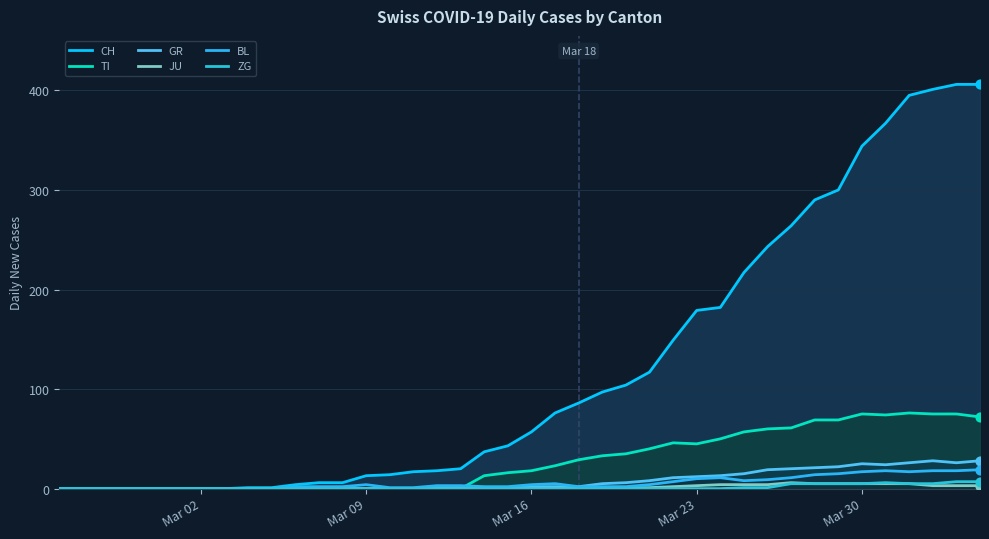

At how many categories does at least one series exceed 248?

9